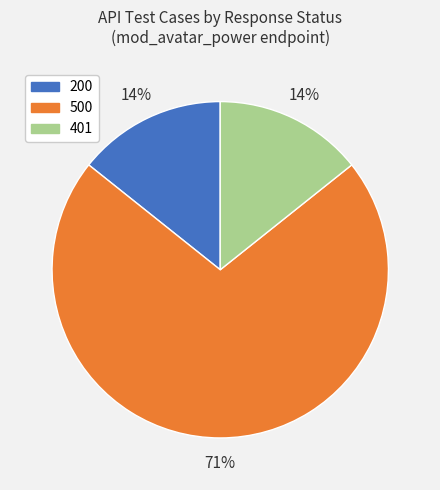

Is there any slice that represents more than half of the pie?

Yes